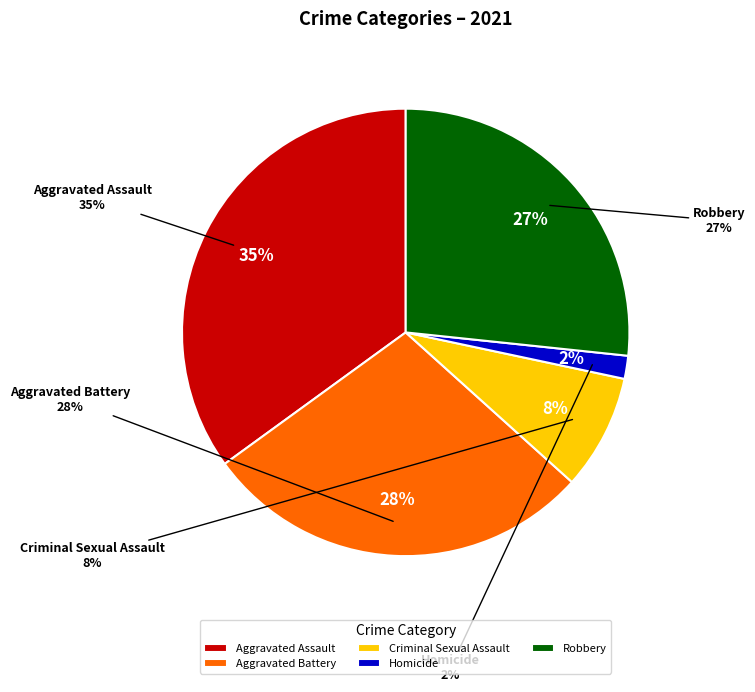

Does 7 represent more than half of the total?

No